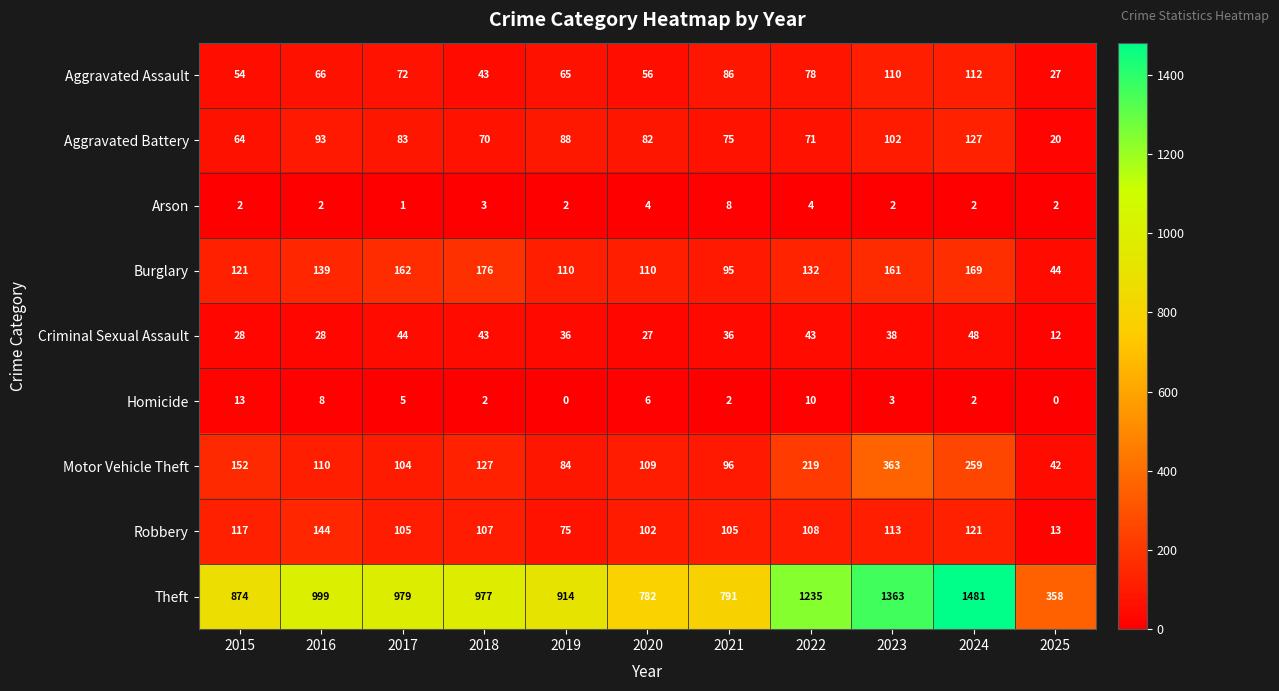

What is the spread (max minus min) of values at 2022?

1231